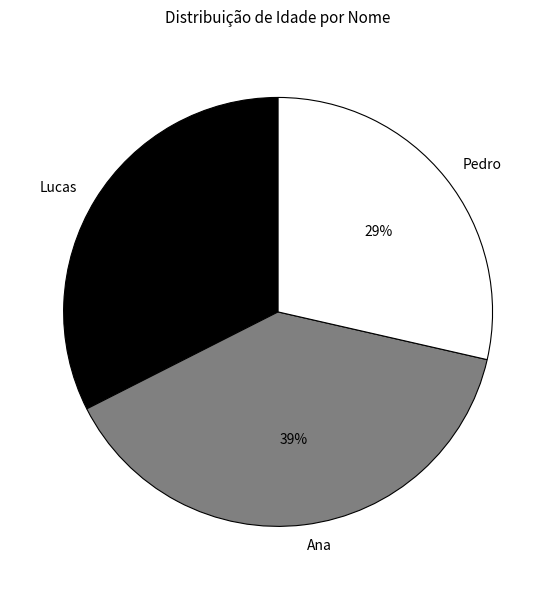

What is the largest slice in the pie chart?

Ana